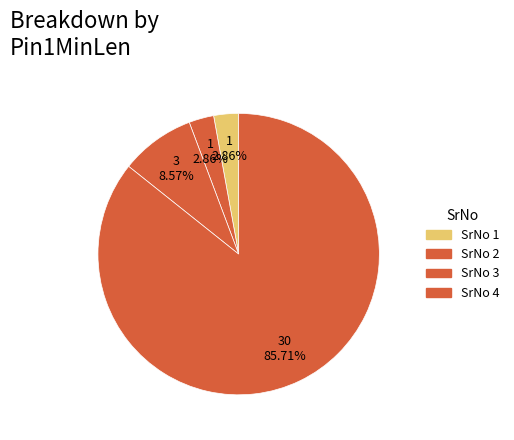

Which slice is the largest?

SrNo 4